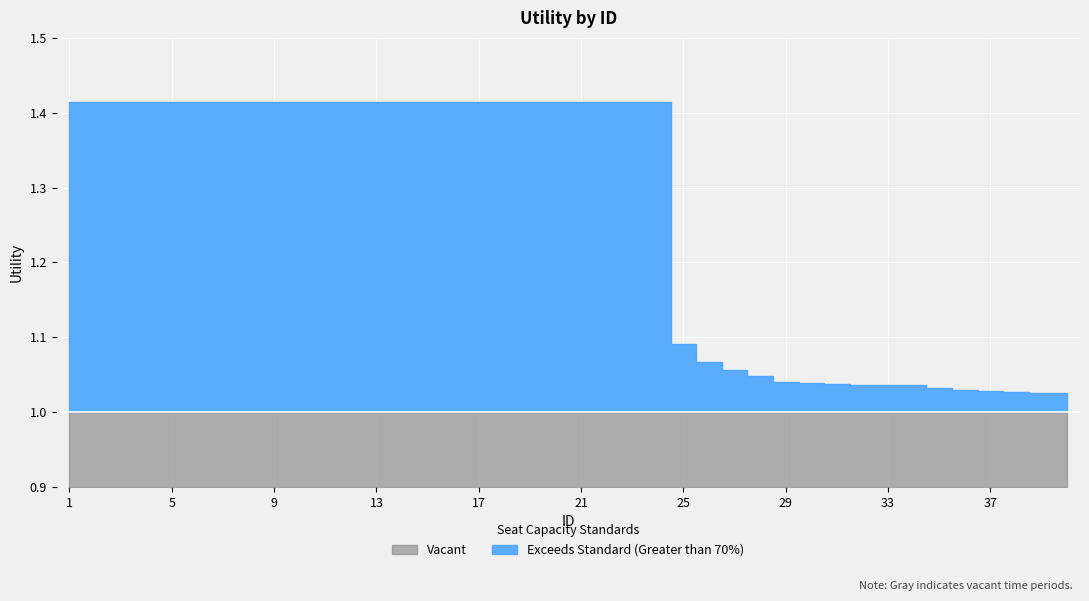

List the labels in order of value, largest first.

1, 2, 3, 4, 5, 6, 7, 8, 9, 10, 11, 12, 13, 14, 15, 16, 17, 18, 19, 20, 21, 22, 23, 24, 25, 26, 27, 28, 29, 30, 31, 32, 33, 34, 35, 36, 37, 38, 39, 40